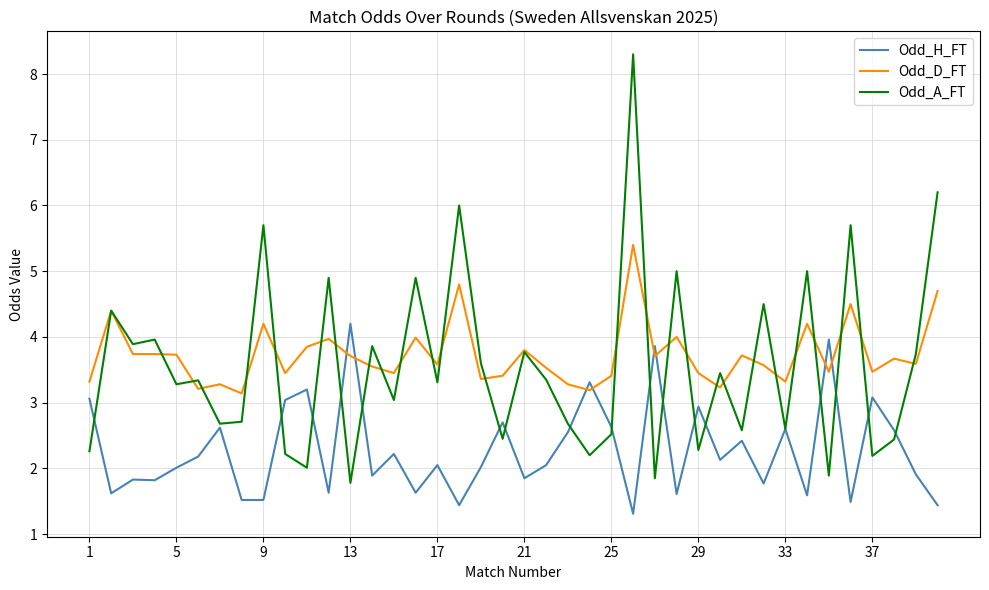

Which series has the widest spread of values?

Odd_A_FT